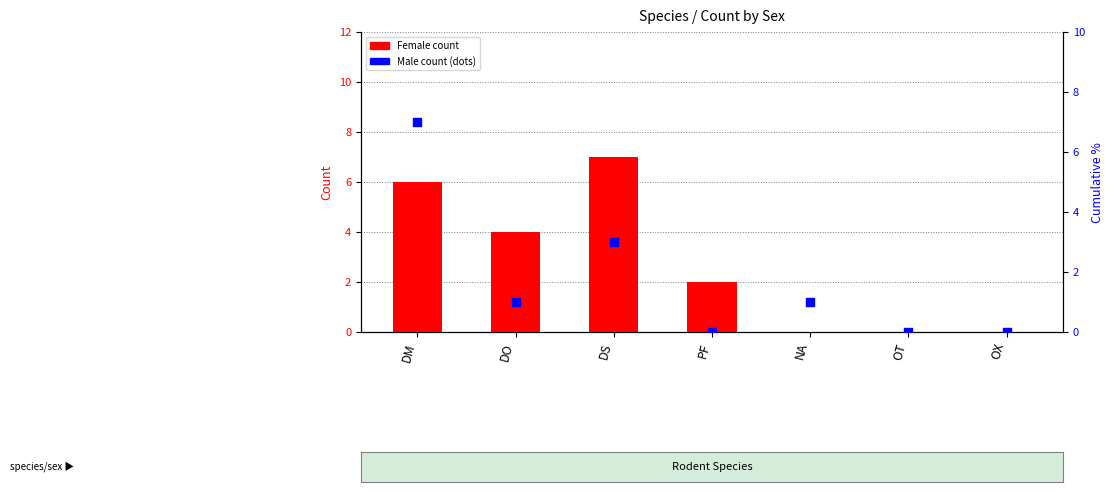

Which series contains the lowest Y value?

F